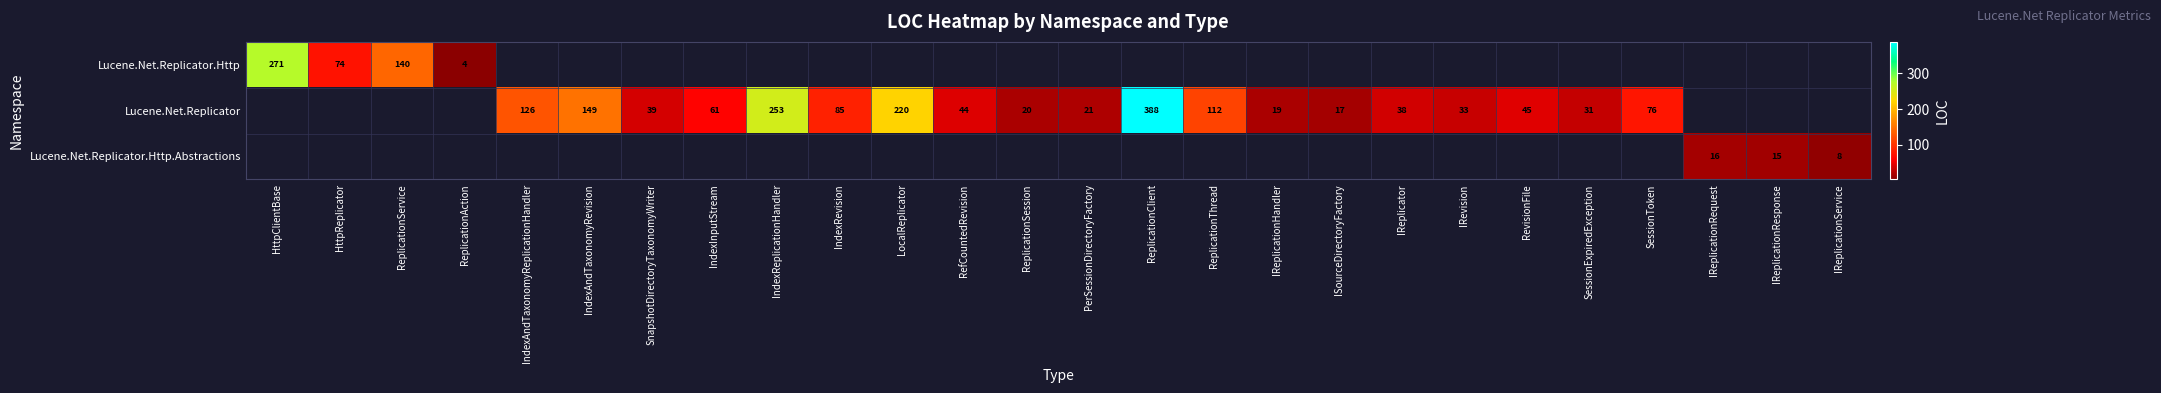

Is the value of Lucene.Net.Replicator.Http at ReplicationAction greater than the value of Lucene.Net.Replicator at IndexReplicationHandler?

No